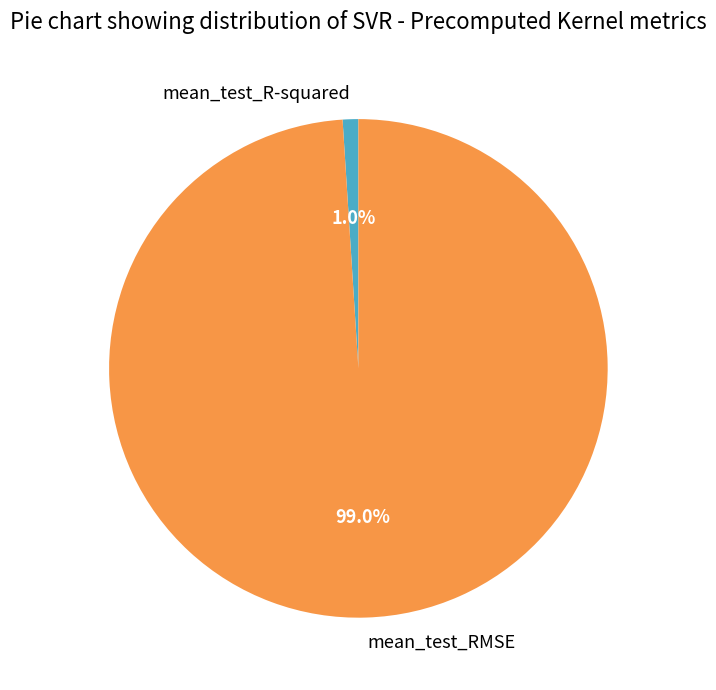

To the nearest percent, what percentage of the pie is mean_test_R-squared?

1%